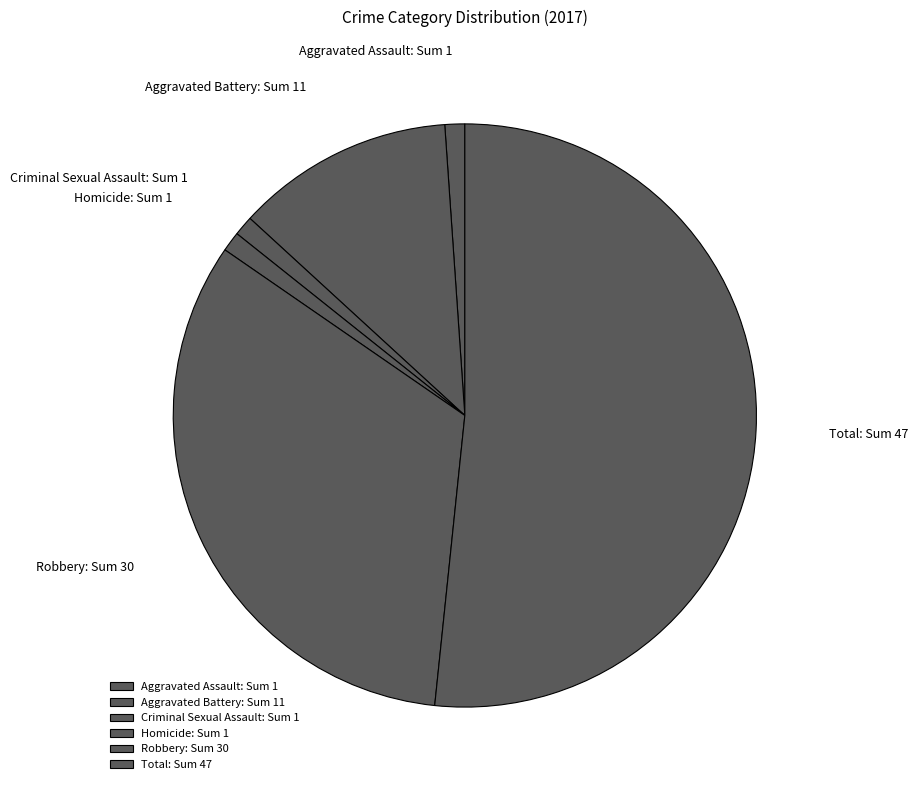

How many slices are in this pie chart?

6